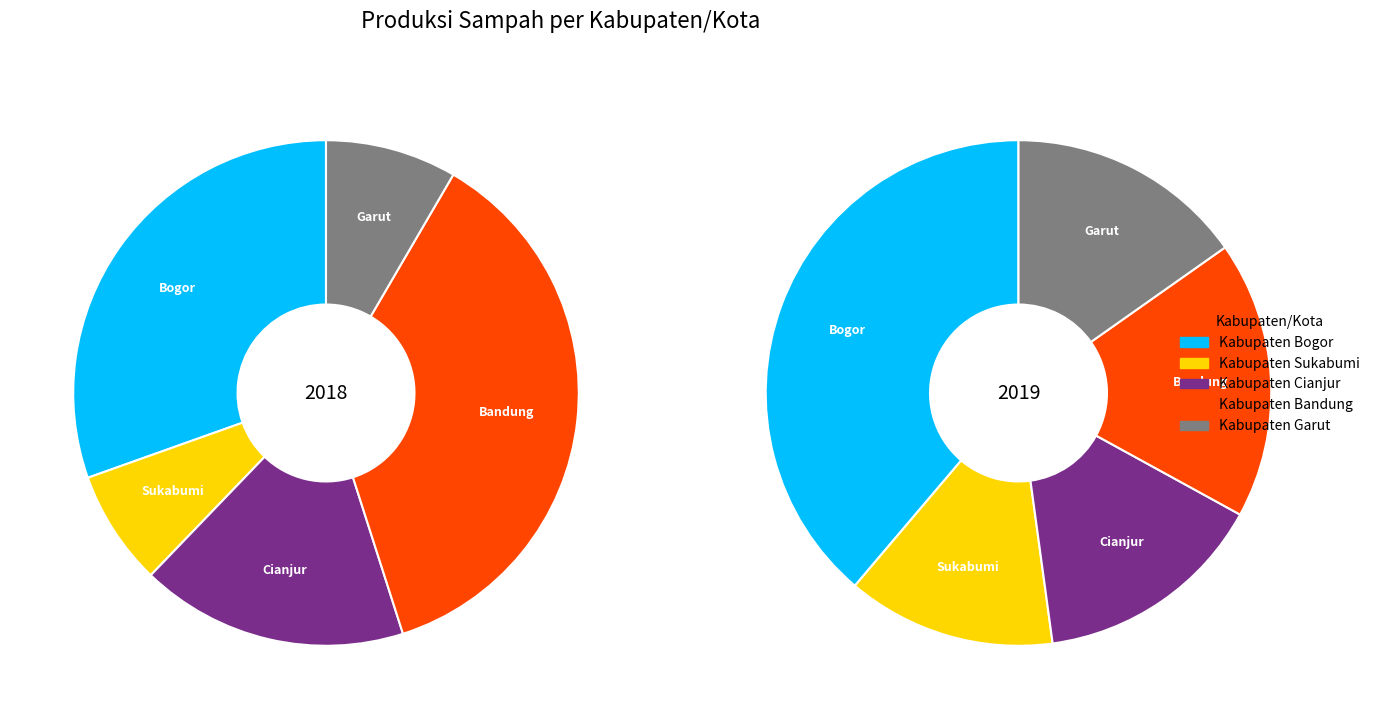

Between Kabupaten Bogor and Kabupaten Bandung, which is larger?

Kabupaten Bandung